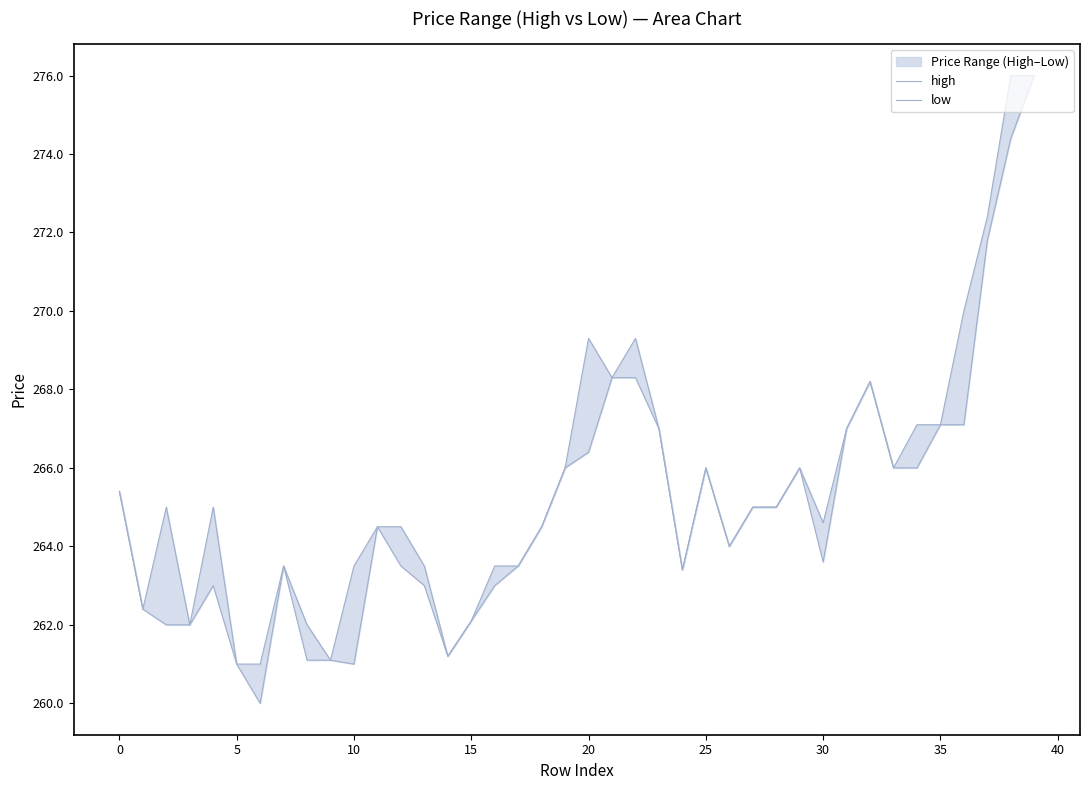

List the series in order of their overall mean, highest first.

high, low